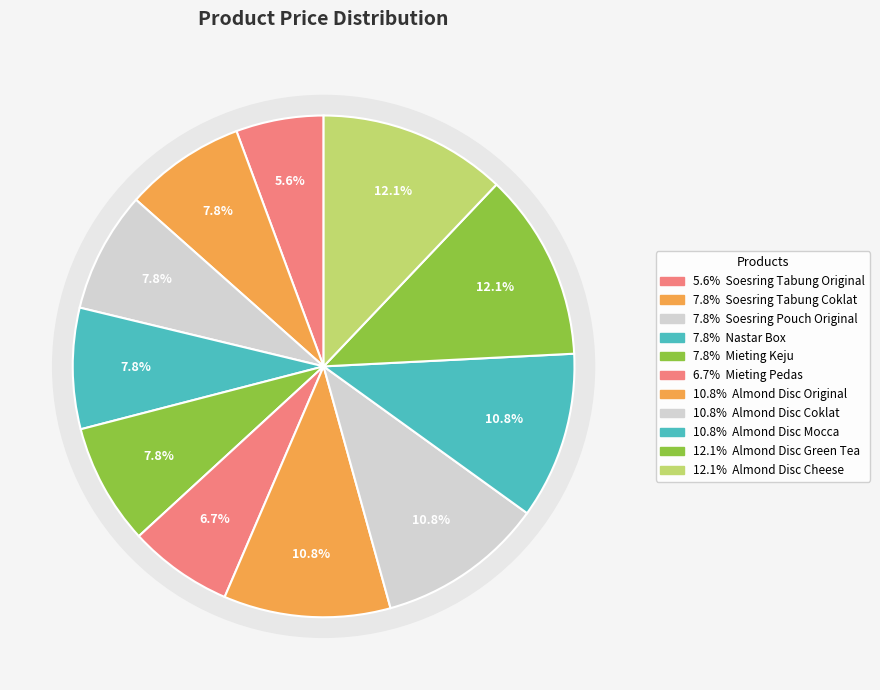

Count the number of slices in the pie.

11